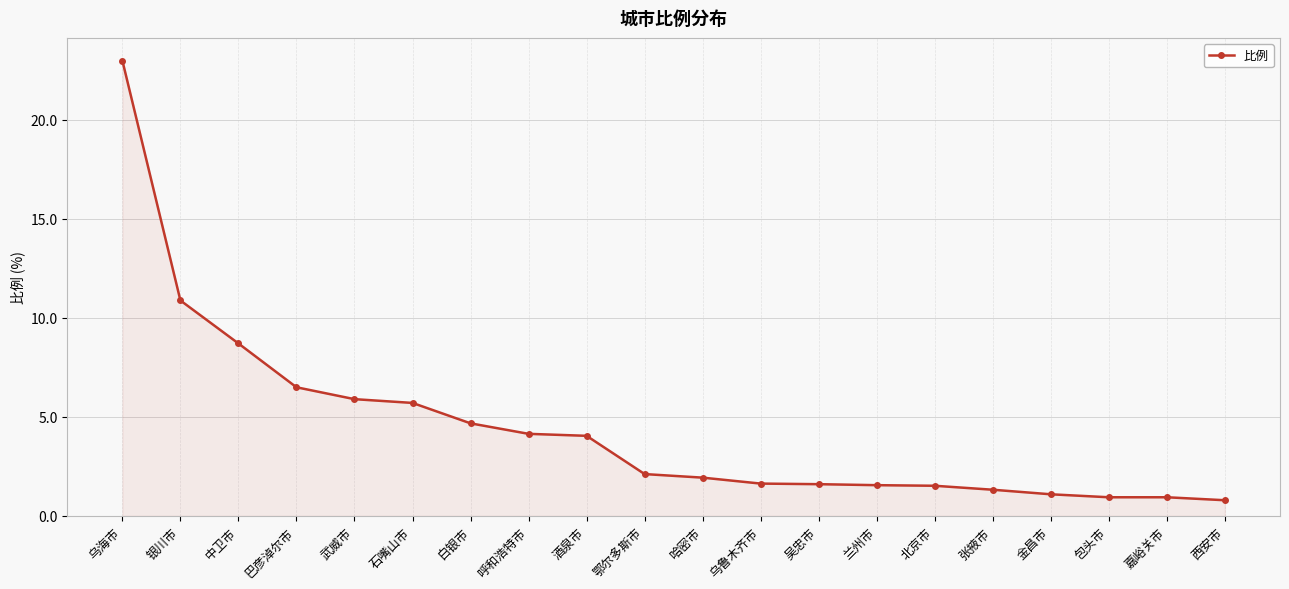

True or false: the data shows 1.9 at 哈密市.

True